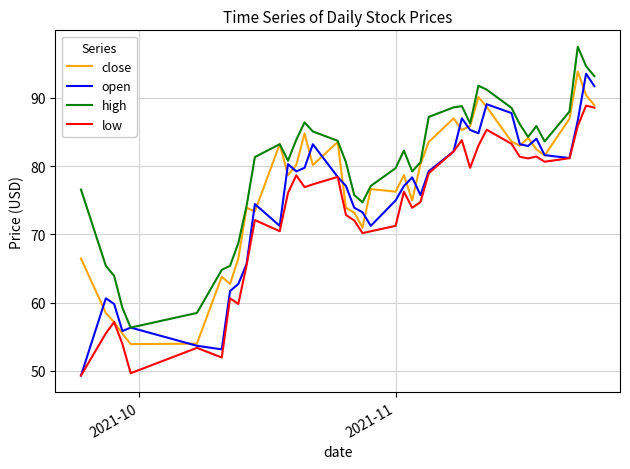

How many interior local peaks does the open series have?

10